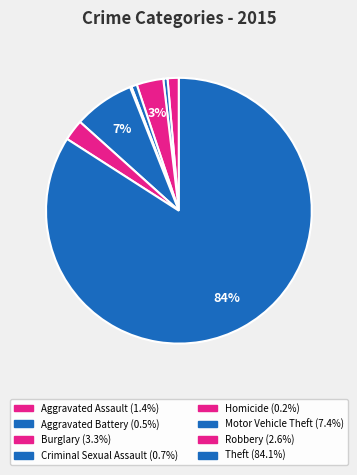

What percentage is NOT represented by Burglary?

96.7%